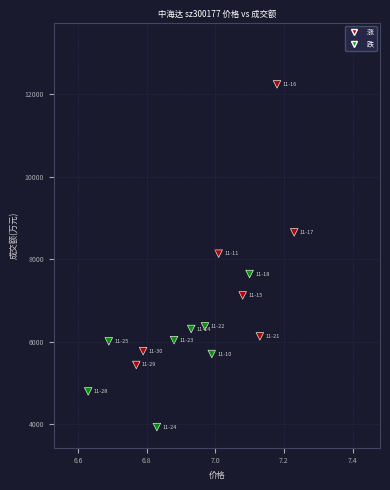

What is the range of Y values (max minus min)?

8315